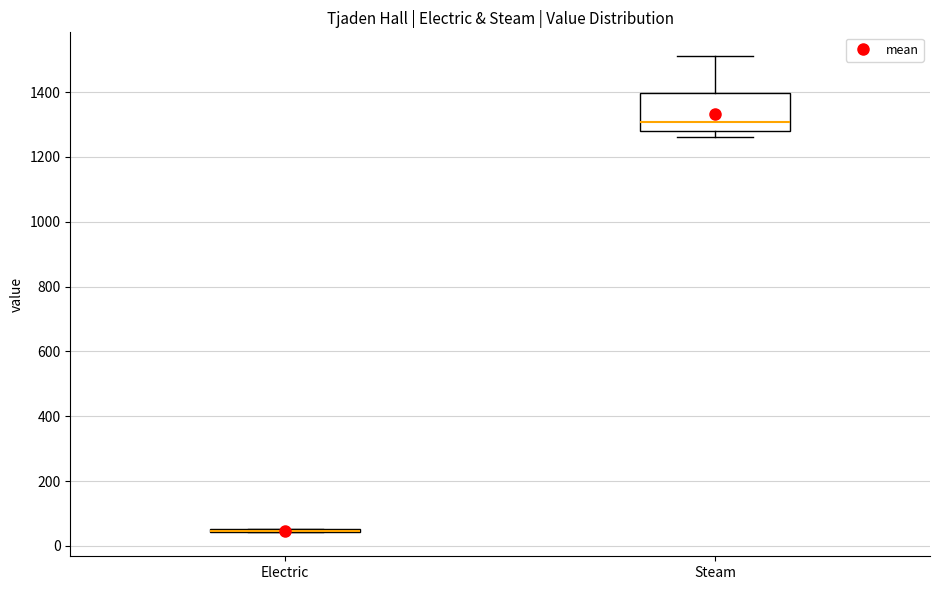

Comparing the boxes themselves (not the whiskers), which one is the tallest?

Steam